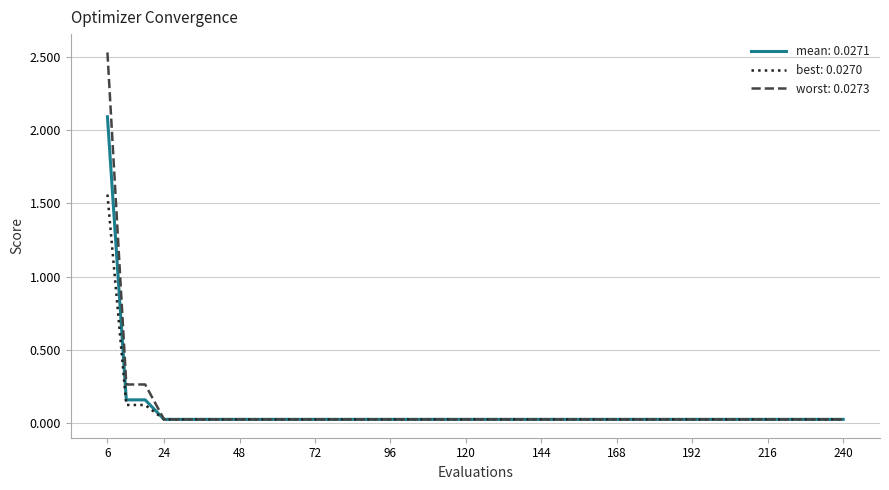

Which series has the largest total across all categories?

worst: 0.0273